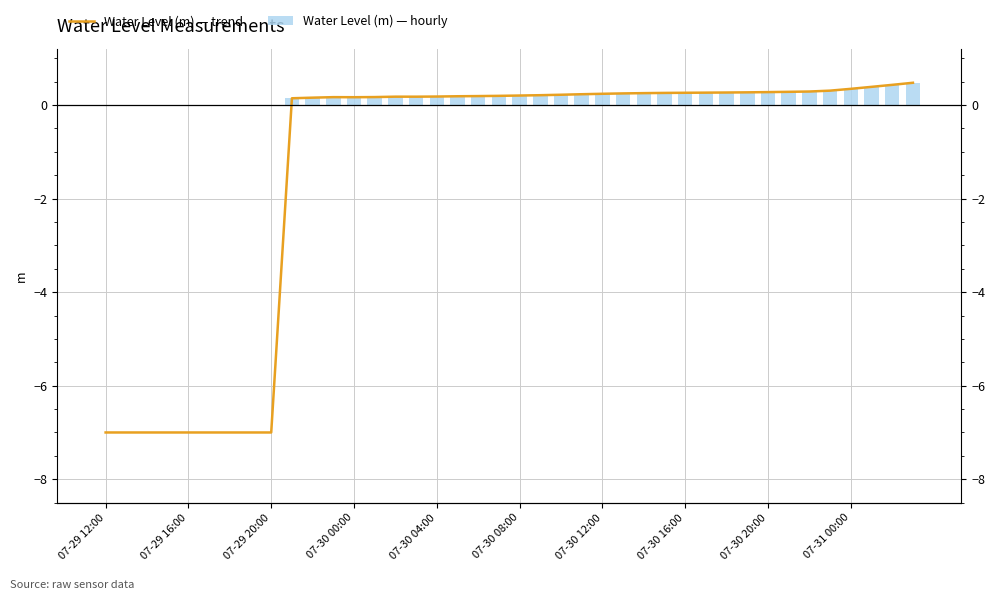

What are all the series names shown in the legend?

Water Level (m) — trend, Water Level (m) — hourly